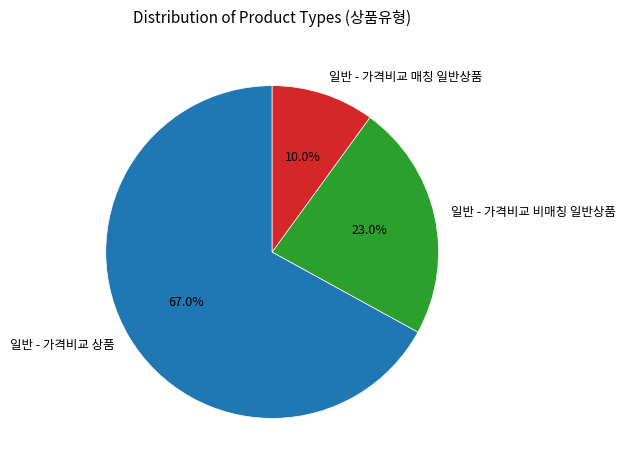

What percentage is NOT represented by 일반 - 가격비교 상품?

33.0%